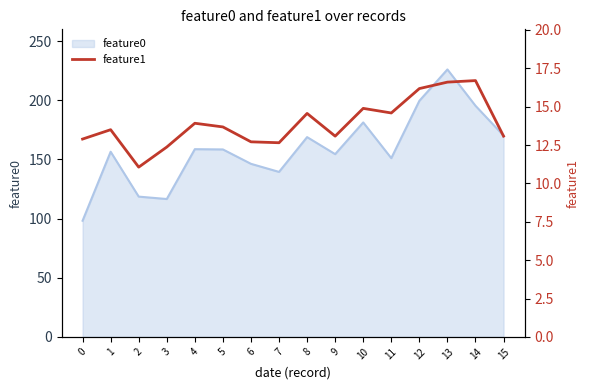

At which label does the data first exceed 13?

1